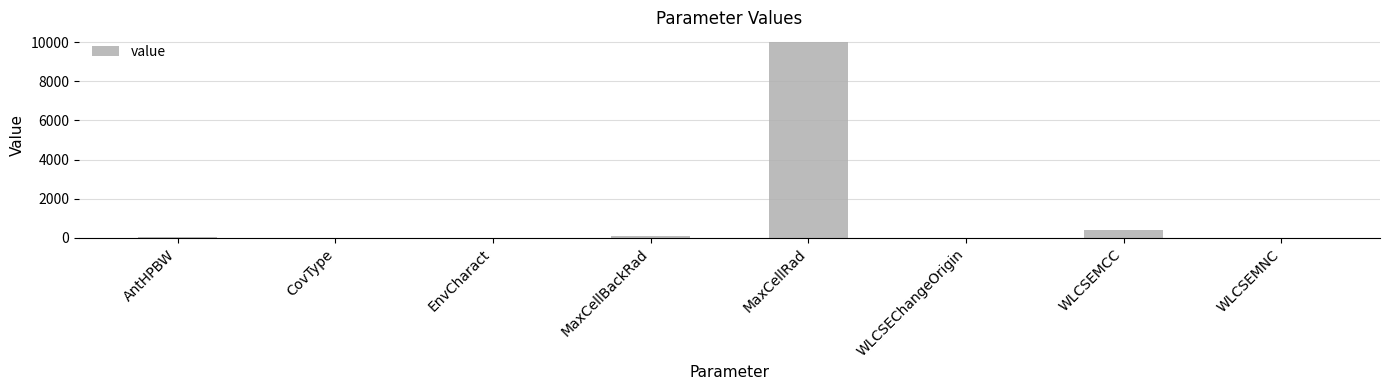

At which label is the value closest to 5001?

WLCSEMCC